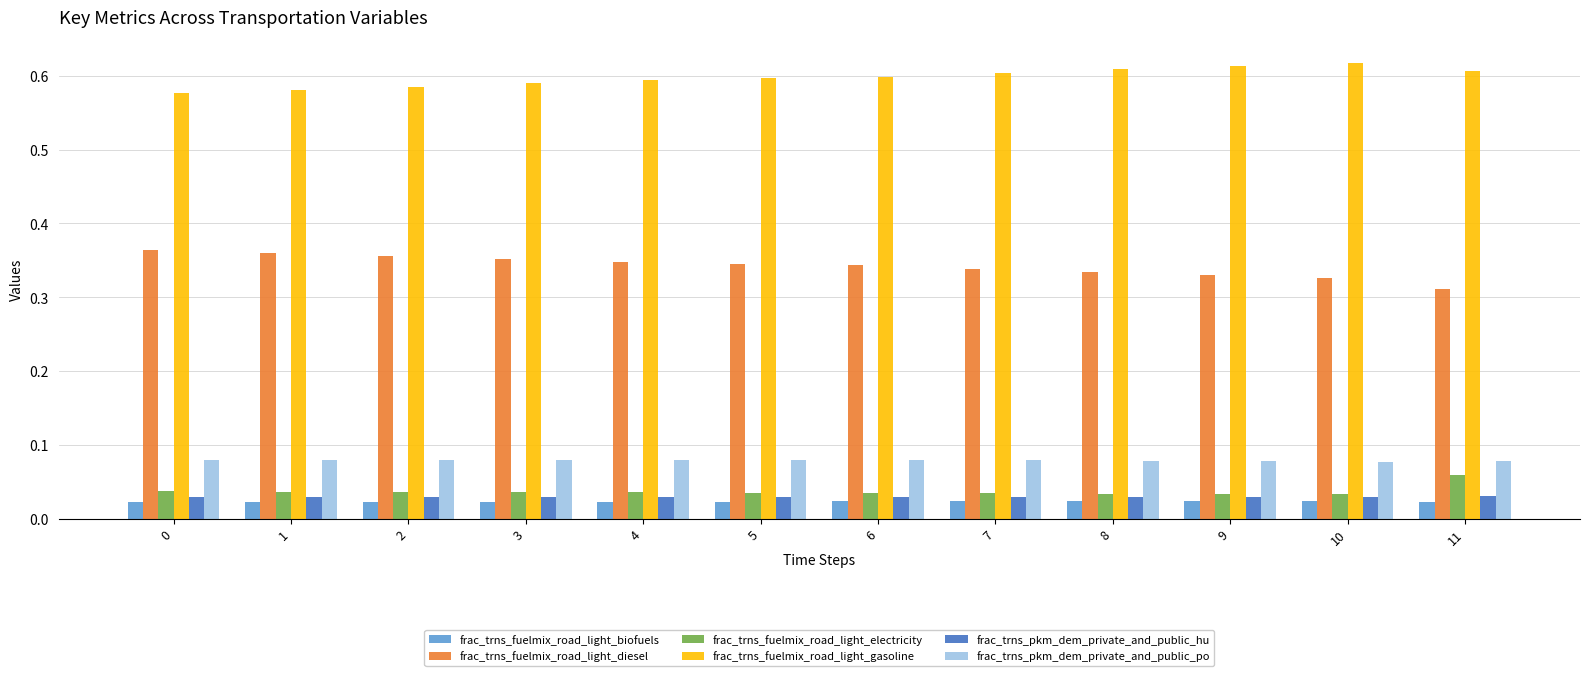

How many bars are there in total?

72